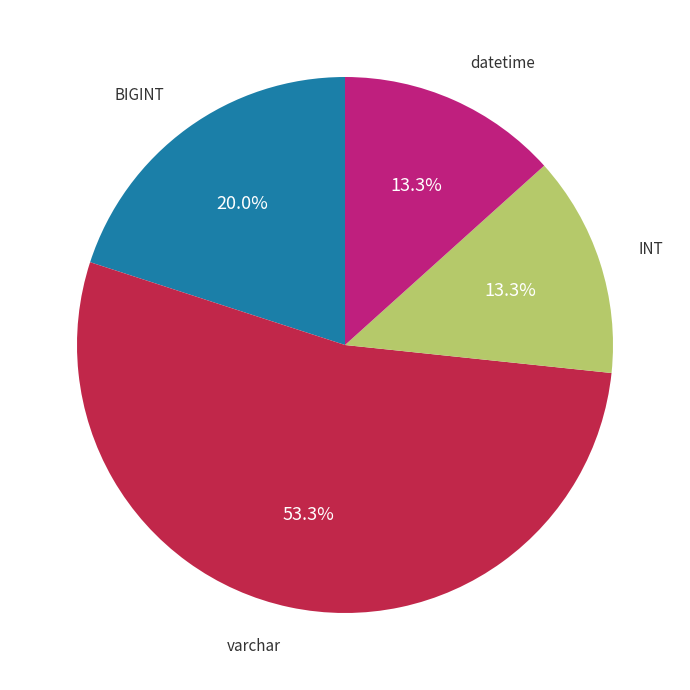

Does any single category account for the majority?

Yes